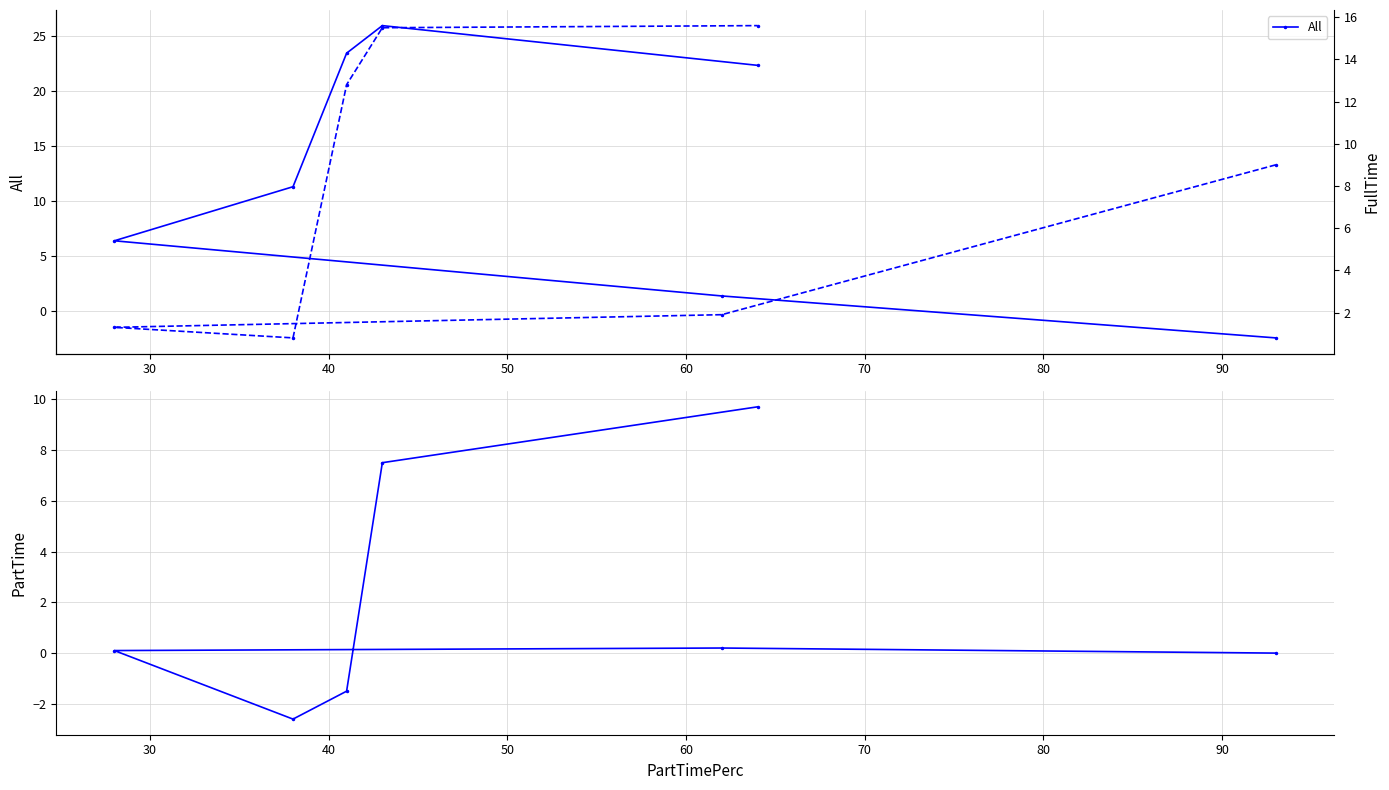

How many values in the PartTime series are below 0?

2